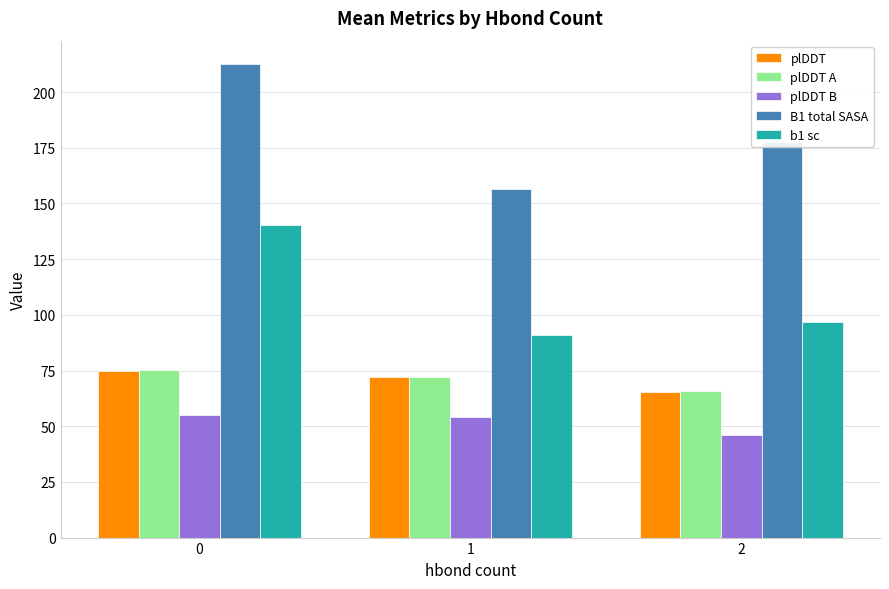

Is the value of plDDT at 0 greater than the value of plDDT B at 0?

Yes